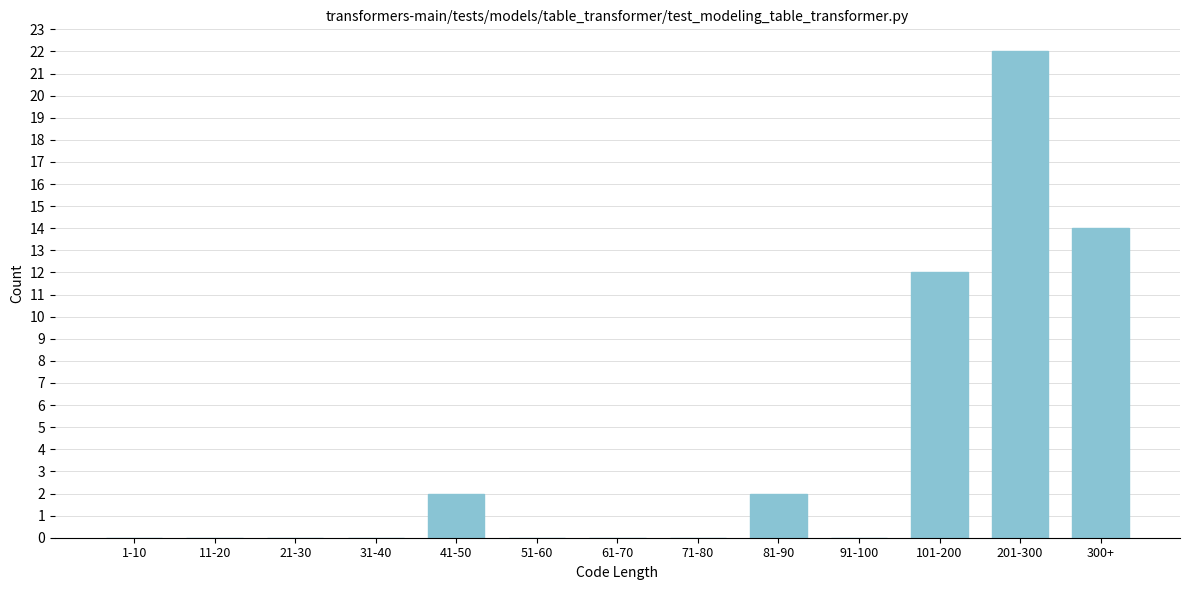

Reading left to right, extract all data points from this chart.

1-10=0	11-20=0	21-30=0	31-40=0	41-50=2	51-60=0	61-70=0	71-80=0	81-90=2	91-100=0	101-200=12	201-300=22	300+=14